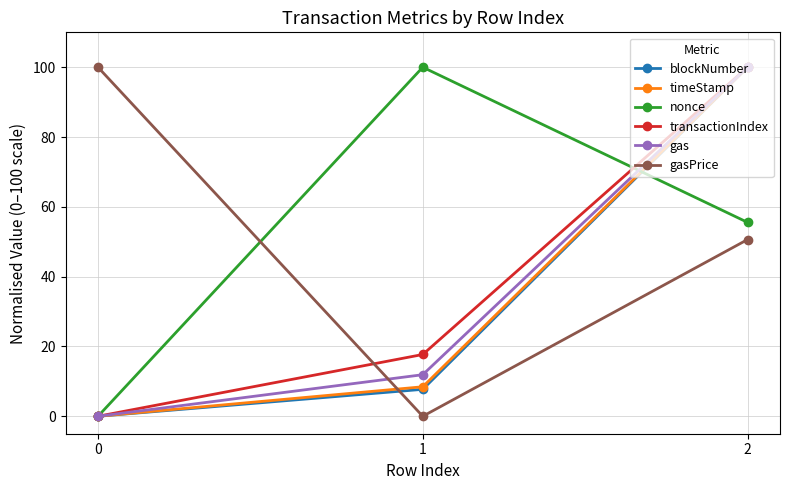

What is the maximum value shown in the chart?

100.0